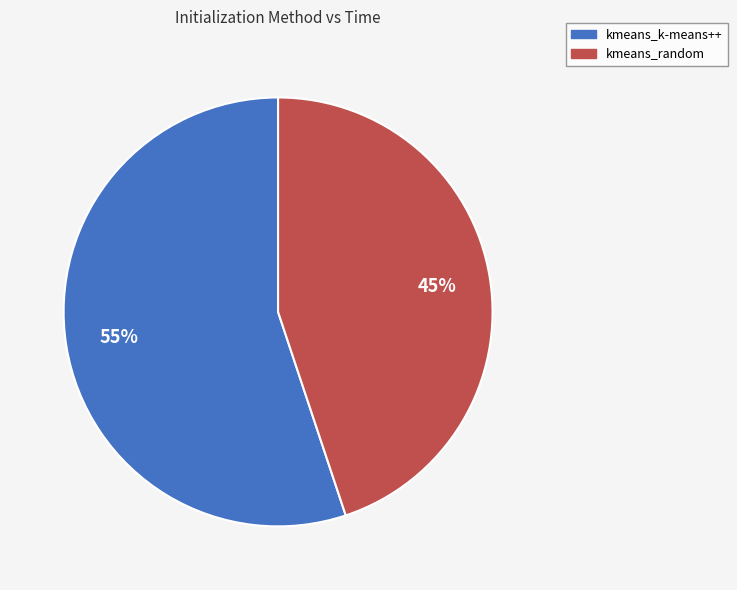

To the nearest percent, what portion does kmeans_k-means++ represent?

55%